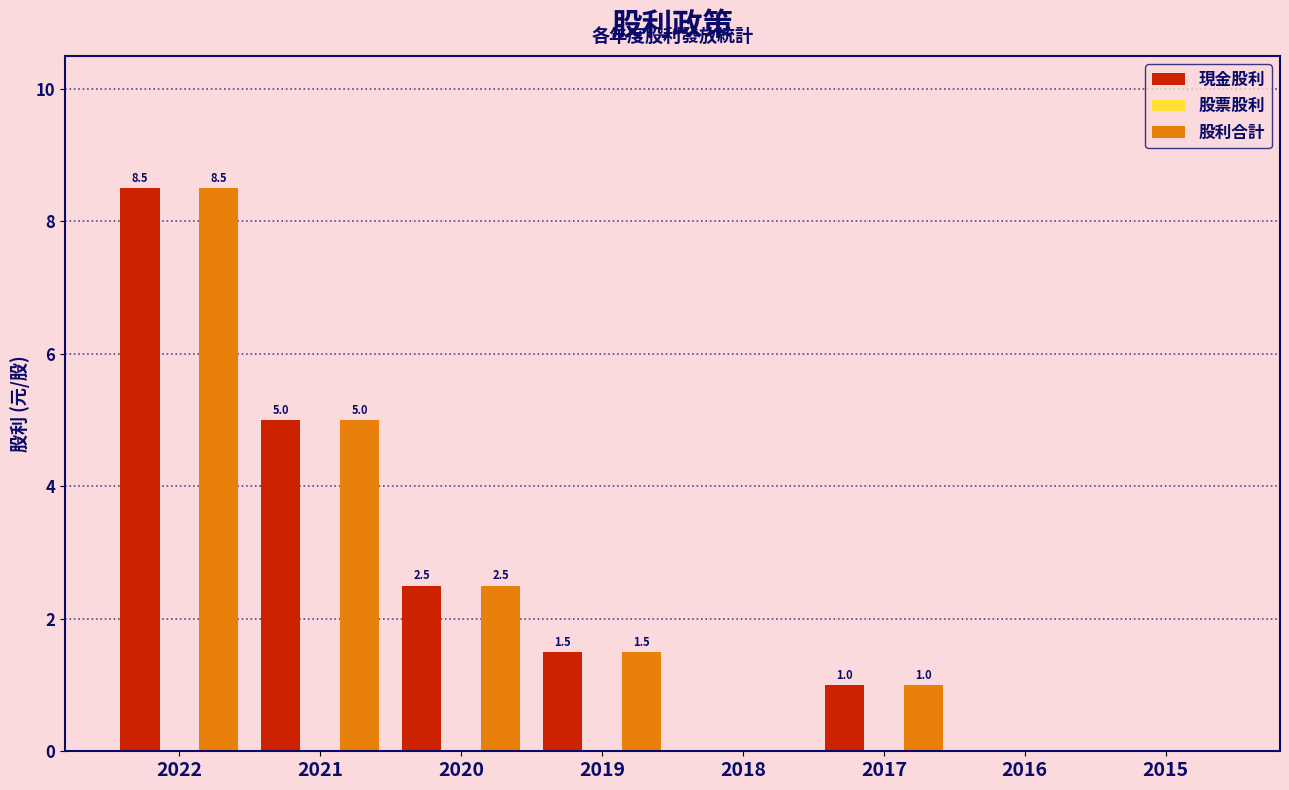

What value does the 股利合計 series have at 2022?

8.5